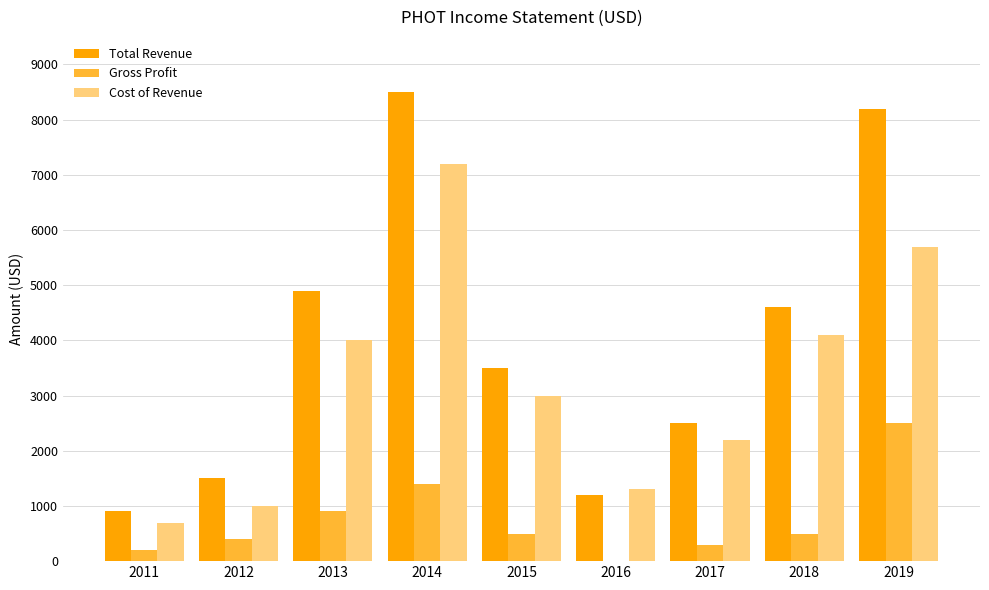

How many categories are shown in the chart?

9